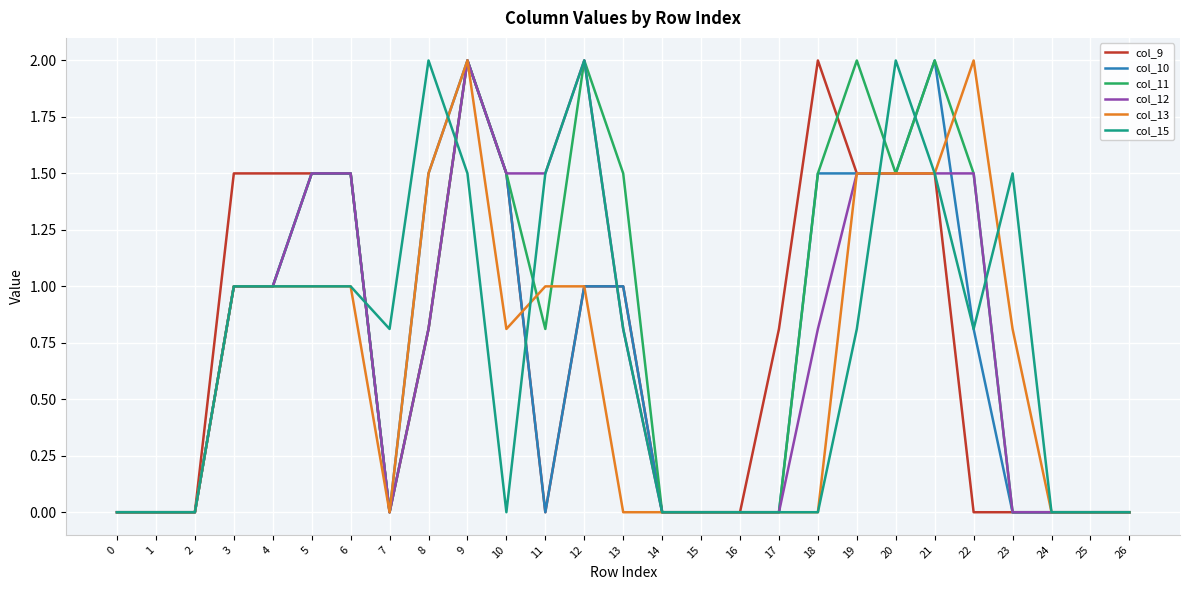

Between 4 and 14, which series saw the biggest shift?

col_9